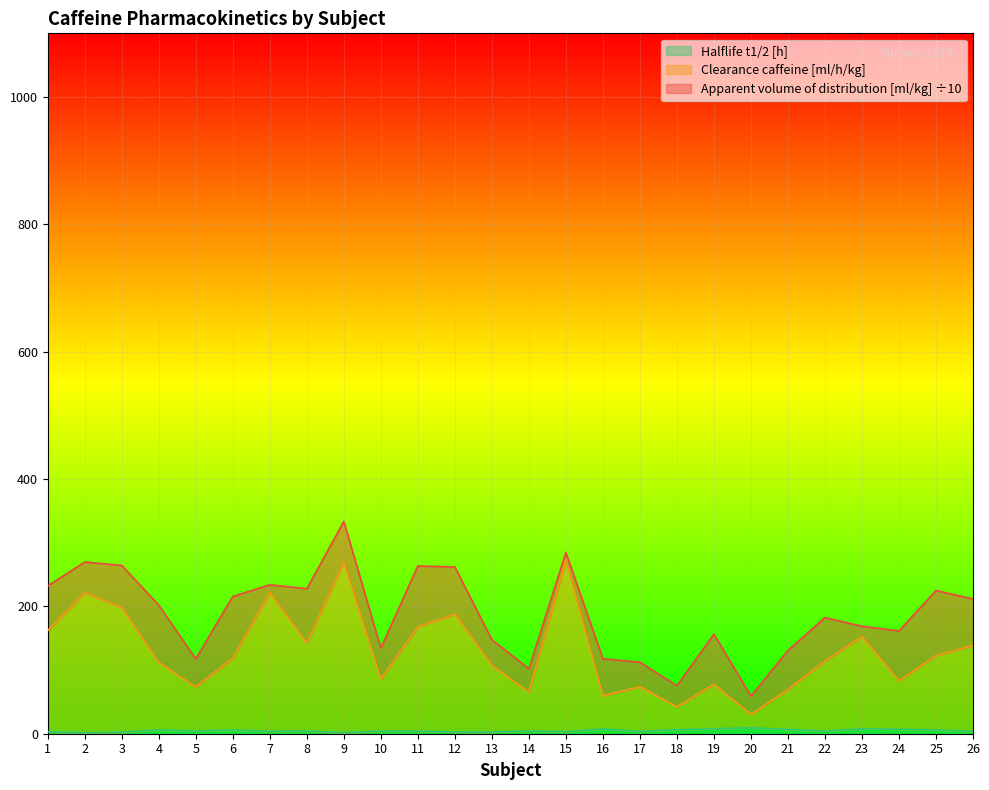

Which series has the largest total across all categories?

Clearance caffeine [ml/h/kg]